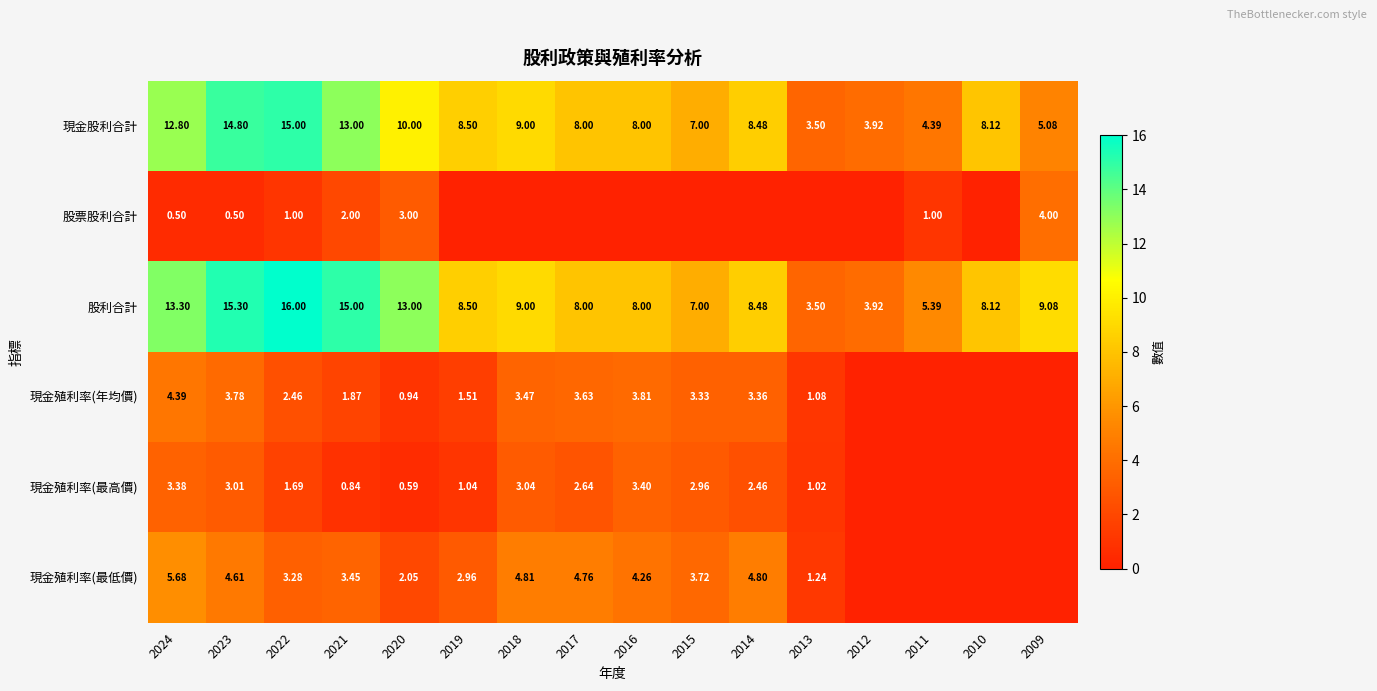

At 2021, list the series in order from largest to smallest.

股利合計, 現金股利合計, 現金殖利率(最低價), 股票股利合計, 現金殖利率(年均價), 現金殖利率(最高價)